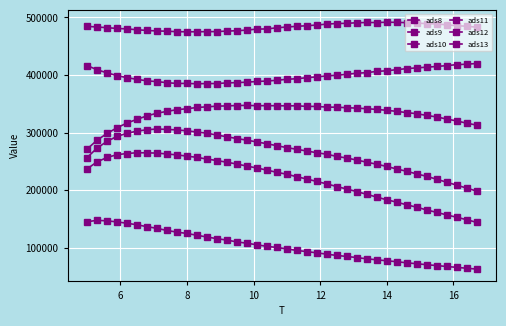

How many categories are shown in the chart?

40